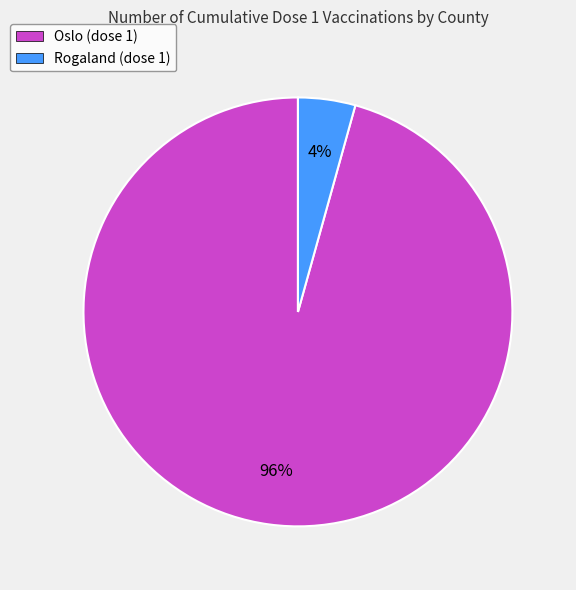

How many segments does this pie chart have?

2